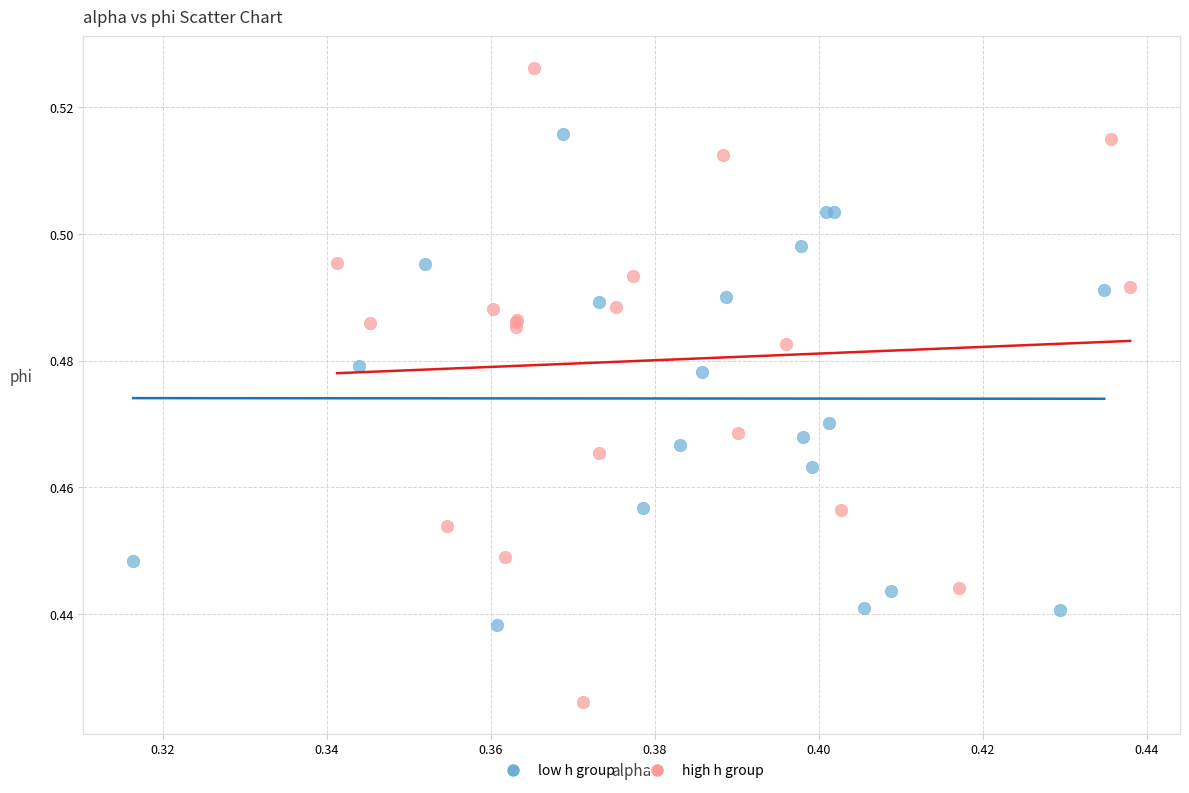

Which series has the widest spread of Y values?

high h group